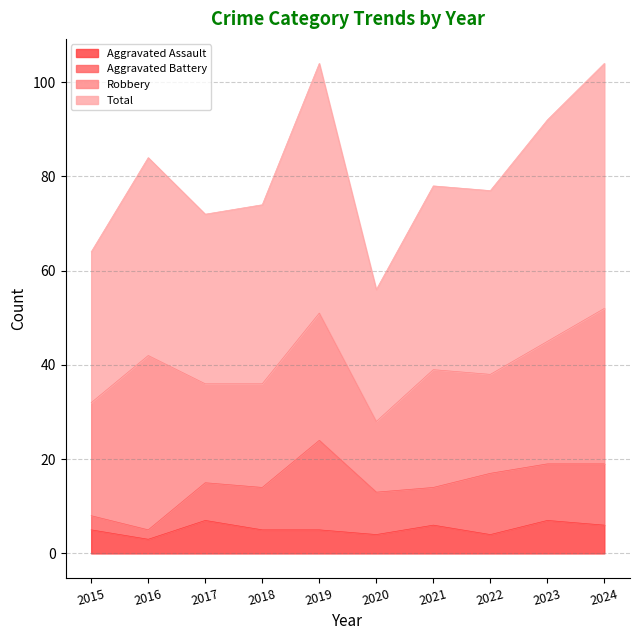

What is the highest value of the Aggravated Assault series?

7